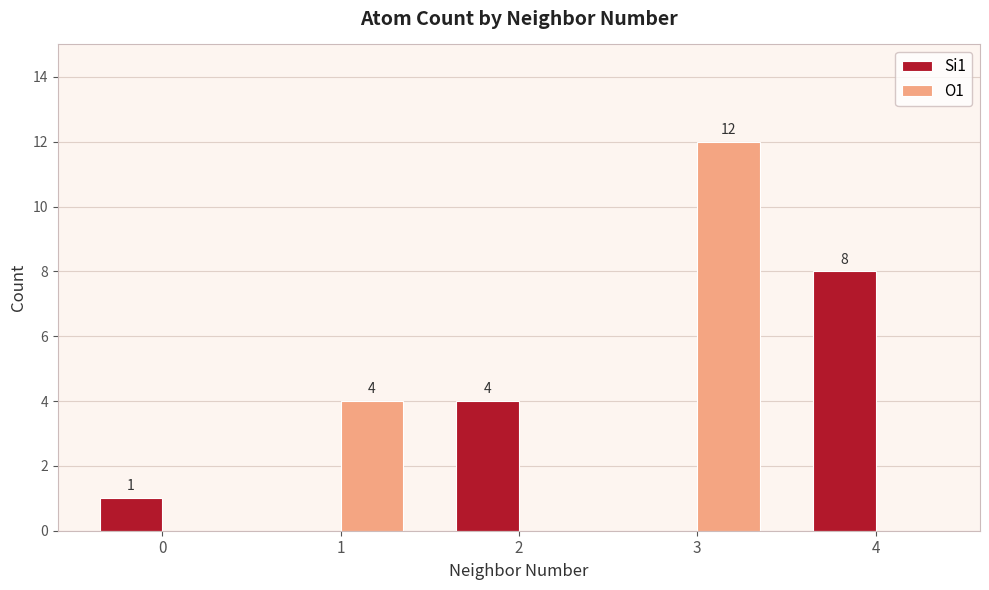

How many categories are shown in the chart?

5